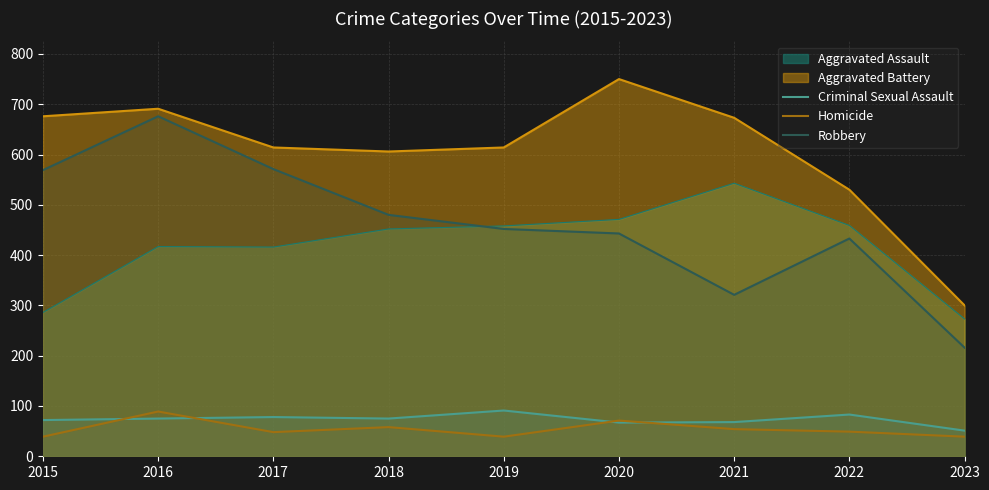

True or false: Aggravated Assault and Homicide intersect in this chart.

False